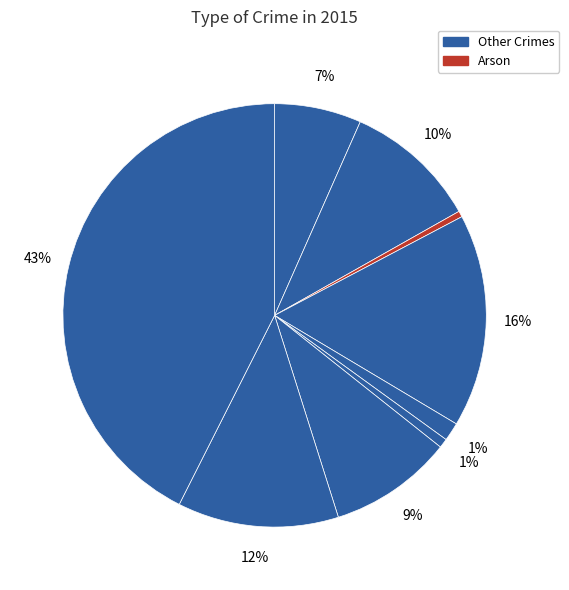

Is there a majority slice in this chart?

No